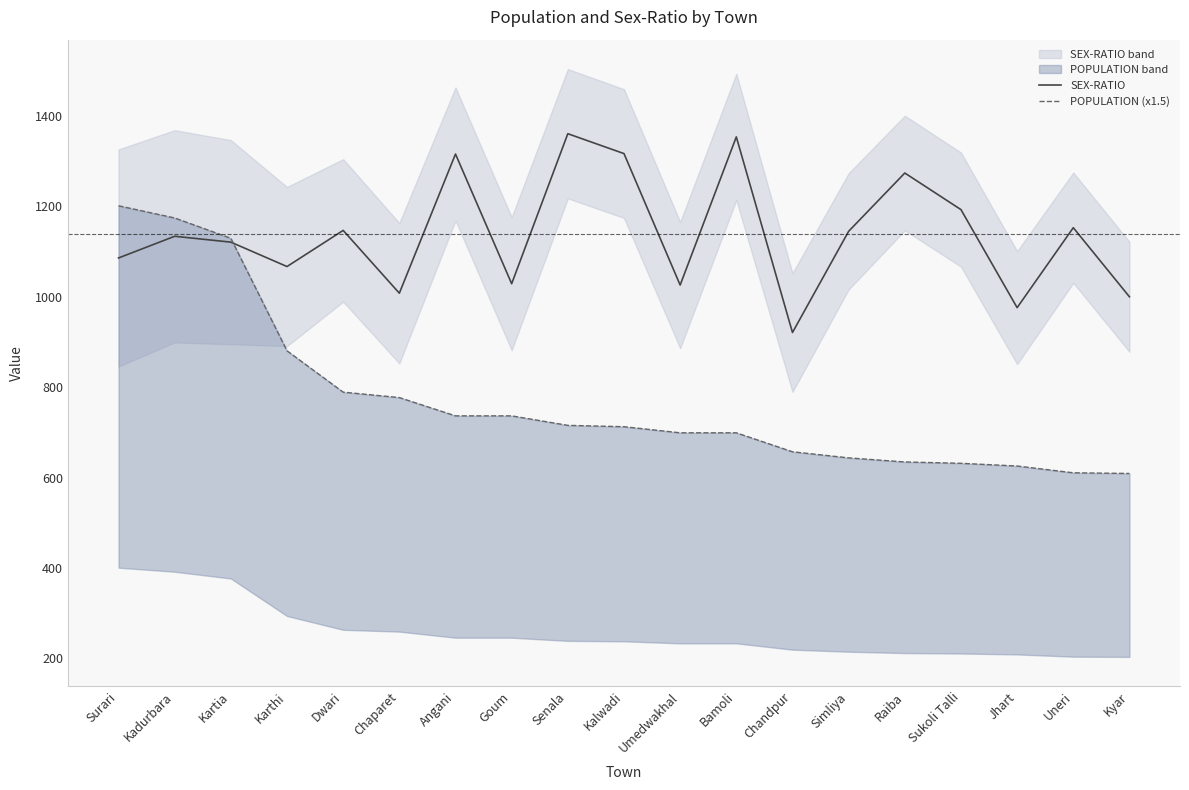

How many values in the POPULATION (x1.5) series are below 712?

9